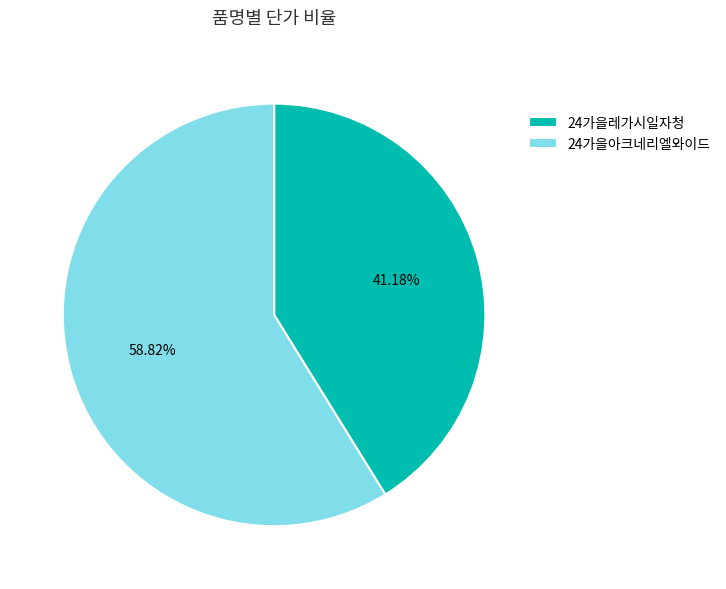

To the nearest percent, what portion does 24가을레가시일자청 represent?

41%